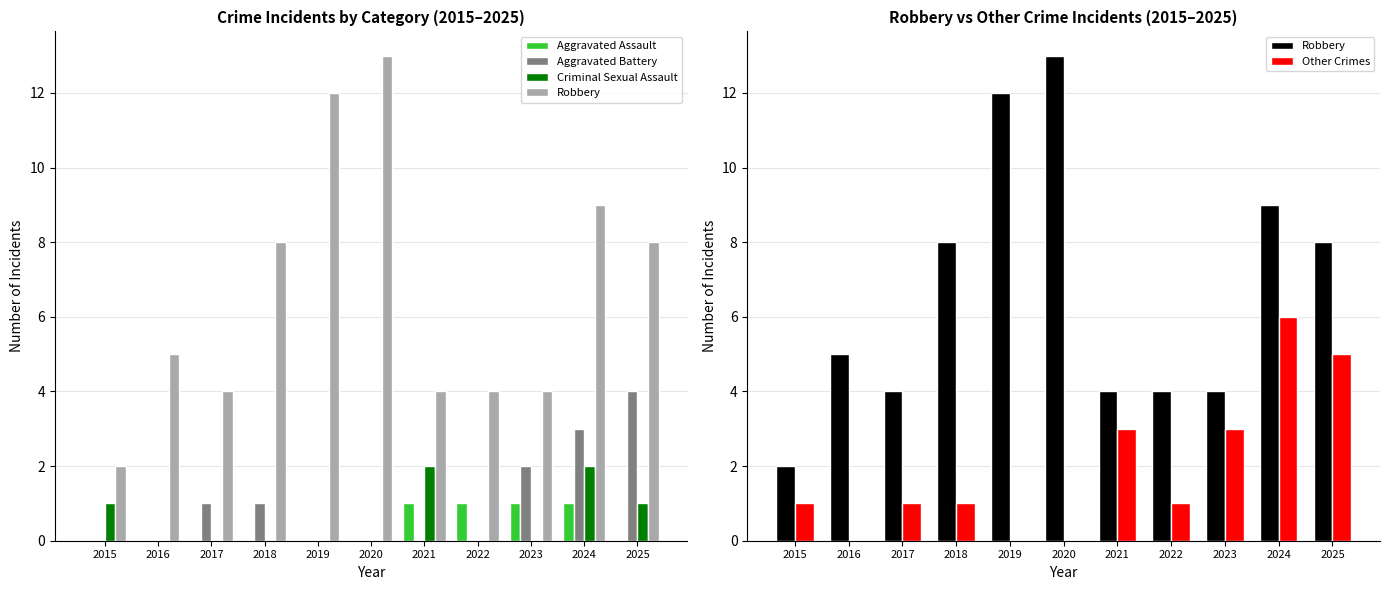

What is the difference between the highest and lowest values at 2024?

8